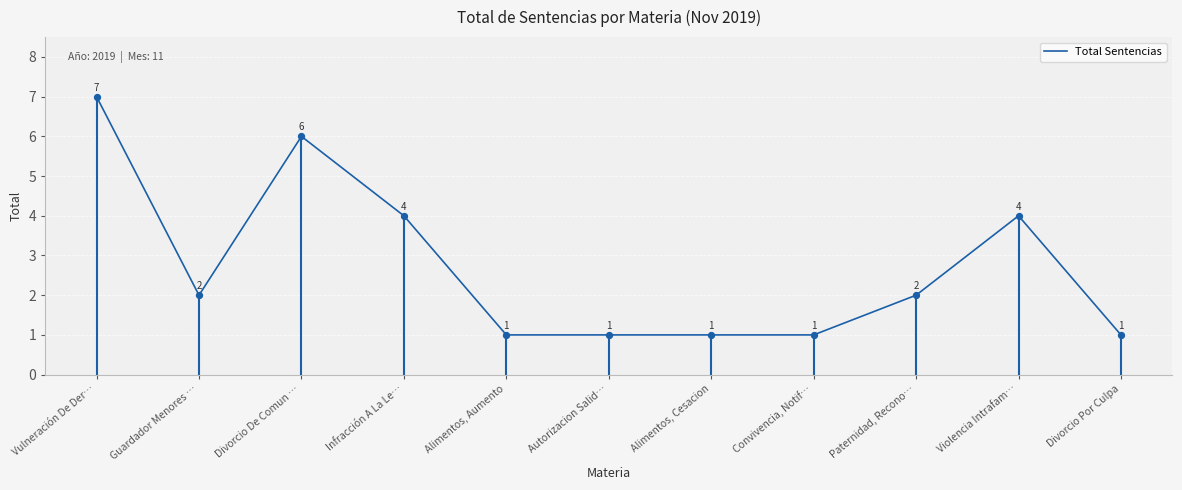

Which has a higher value, Alimentos, Aumento or Autorizacion Salid…?

Alimentos, Aumento